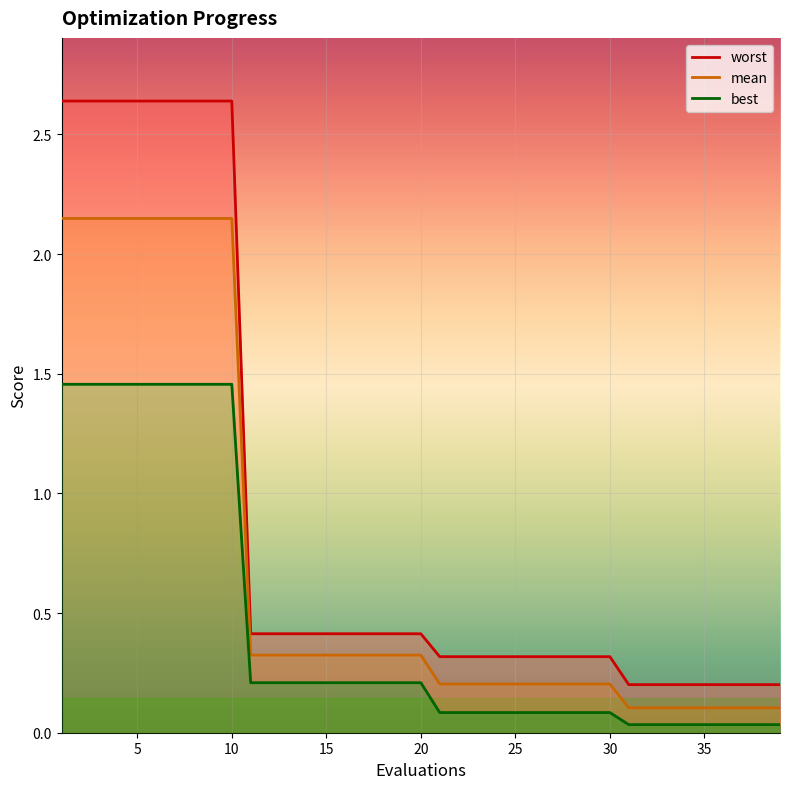

Where is worst nearest to the value 1?

11